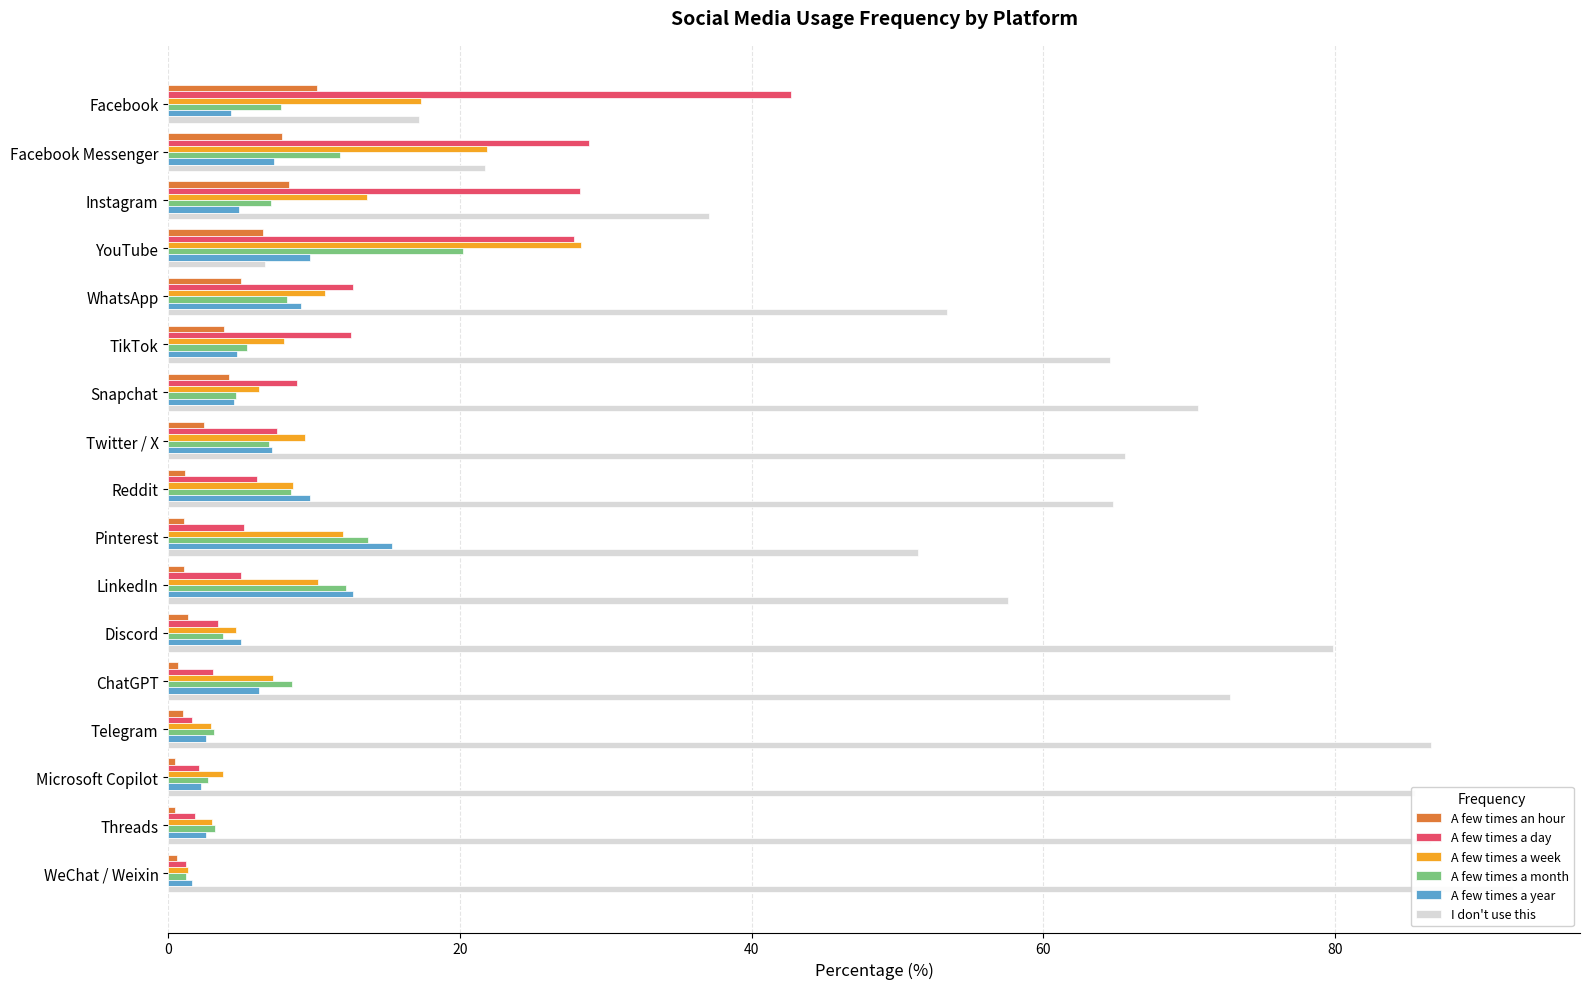

List the series in order of their peak value, highest first.

I don't use this, A few times a day, A few times a week, A few times a month, A few times a year, A few times an hour